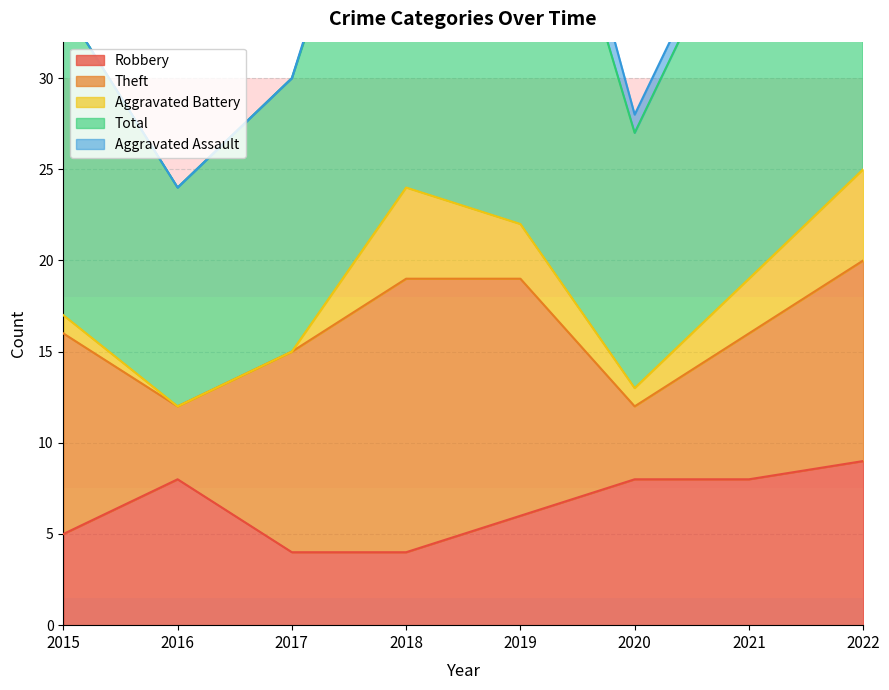

What is the difference between the maximum and second lowest values in the Theft series?

11